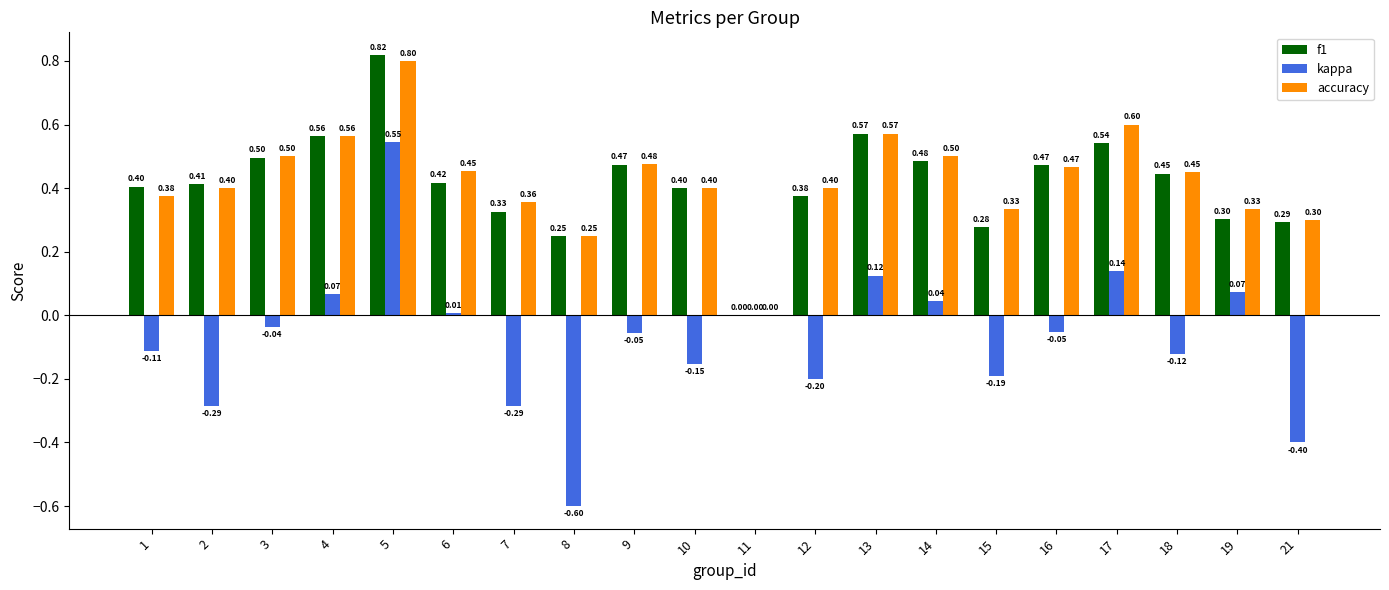

What is the sum of all f1 values?

8.3